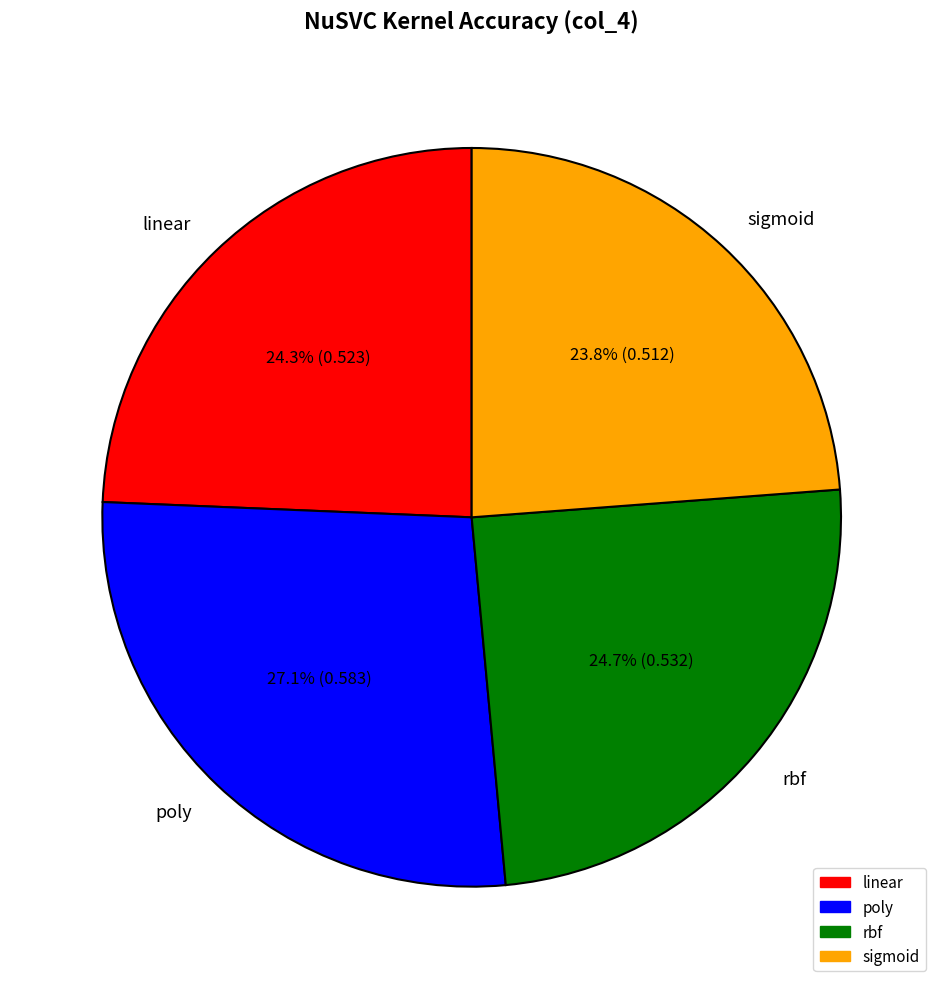

To the nearest percent, what is the difference between the largest and smallest slice percentages?

3%